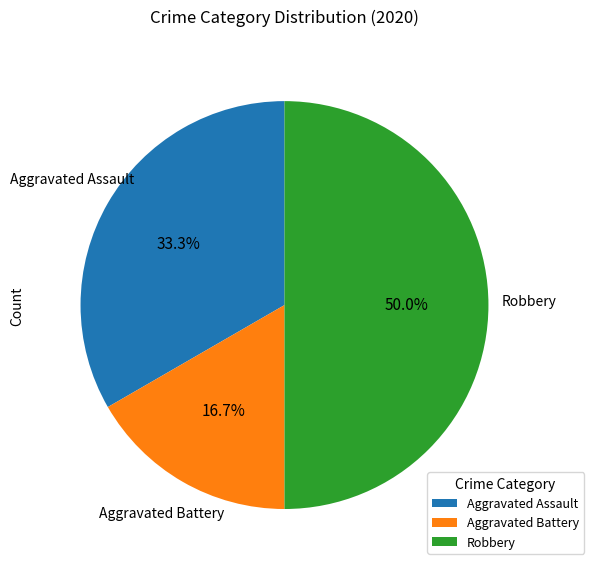

To the nearest percent, what is the combined percentage of Aggravated Assault and Aggravated Battery?

50%